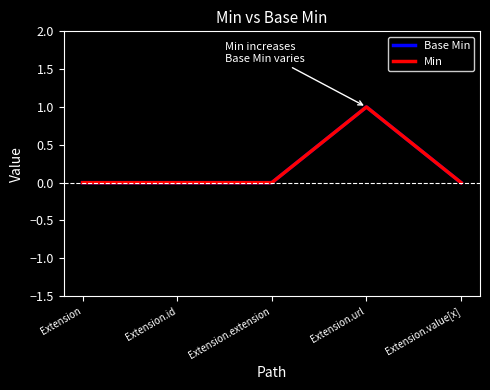

True or false: Base Min has more than 1 interior local peaks.

False